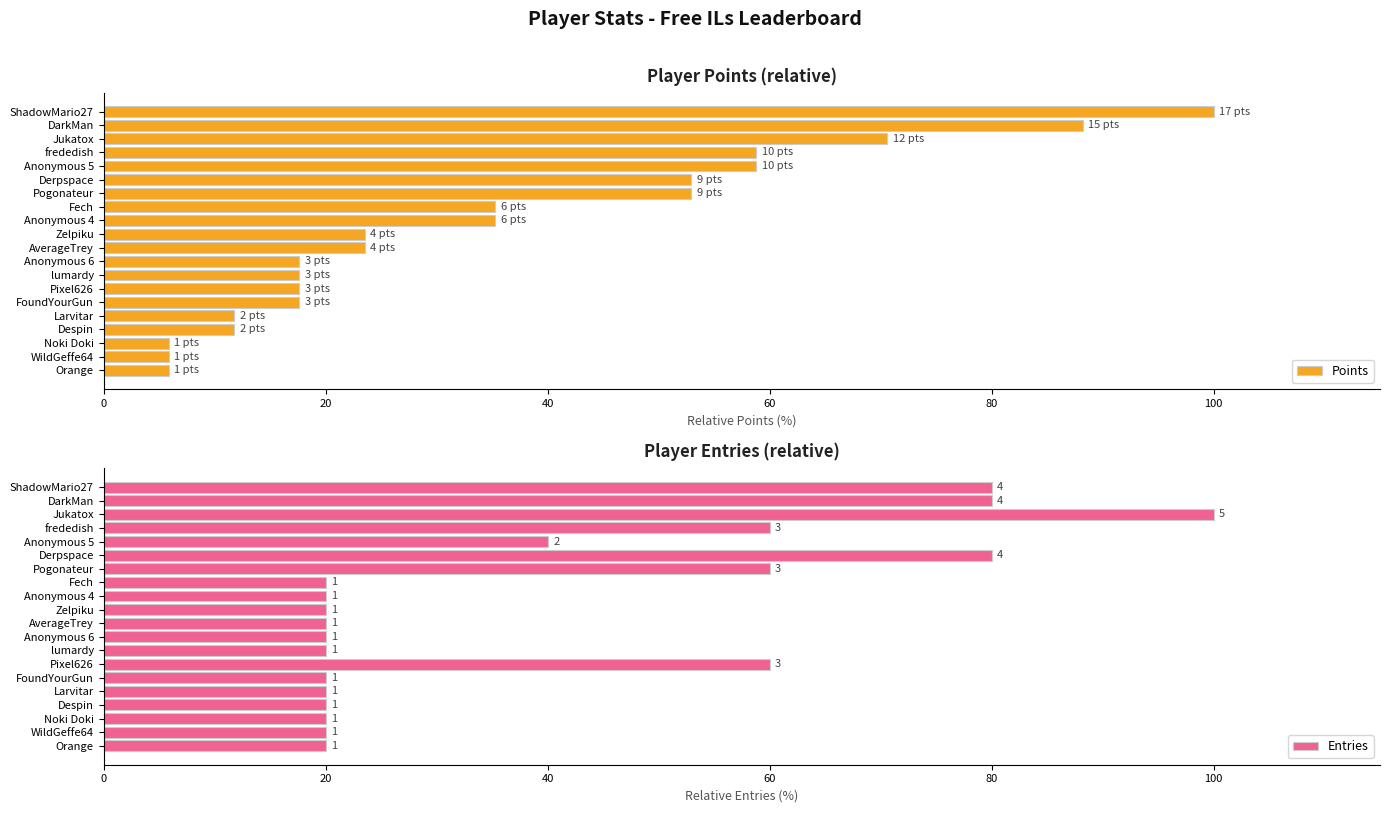

What is the greatest value displayed?

100.0